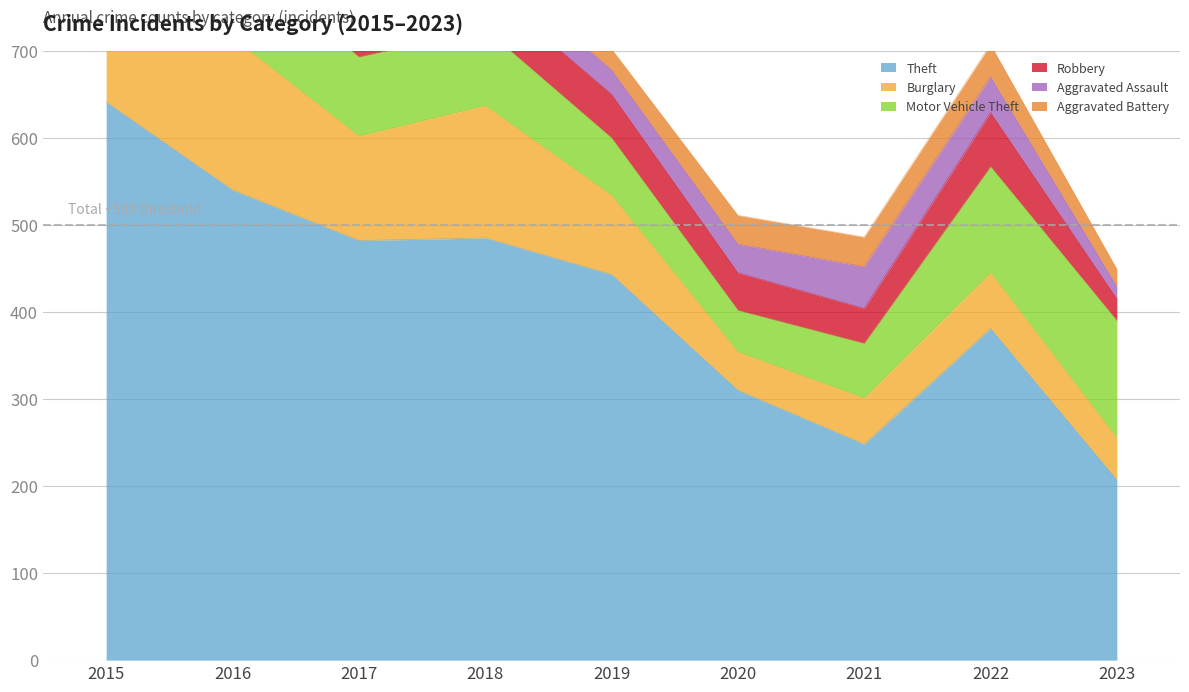

Reading left to right, extract all data points from this chart.

Theft: 641	540	482	485	443	310	248	381	207
Burglary: 140	175	120	152	91	44	53	64	48
Motor Vehicle Theft: 115	98	91	88	66	48	63	122	135
Robbery: 64	101	85	49	50	43	40	62	25
Aggravated Assault: 25	34	38	30	28	33	48	41	14
Aggravated Battery: 25	43	29	28	24	33	34	37	20